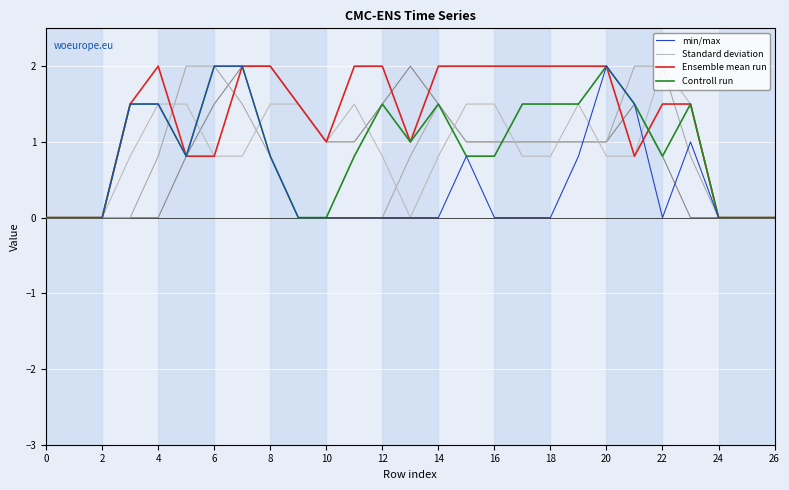

At 24, list the series in order from smallest to largest.

min/max, Standard deviation, Controll run, Ensemble mean run